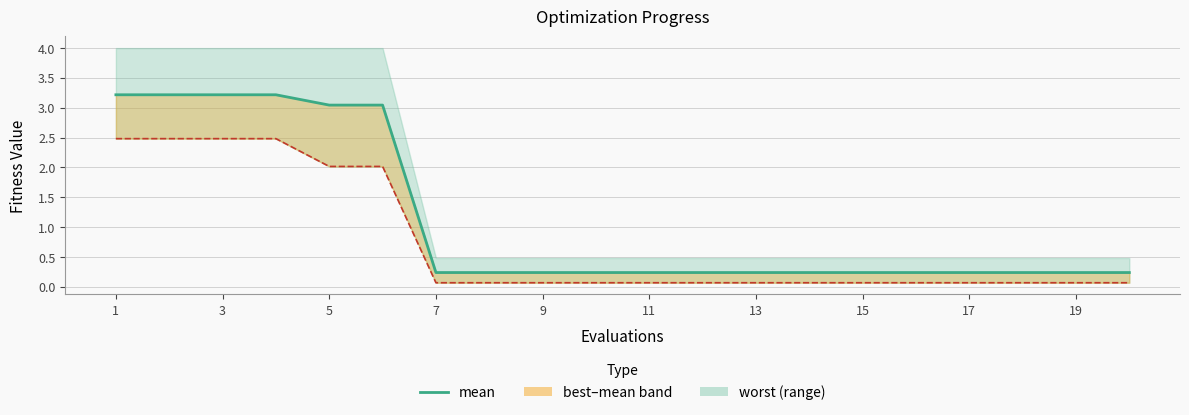

At which category does the chart reach its minimum across all series?

7